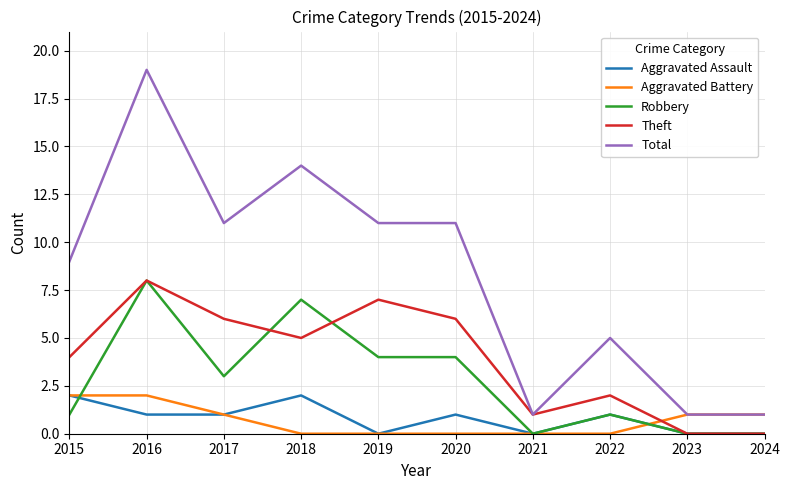

What is the difference between the maximum and minimum values in the Total series?

18